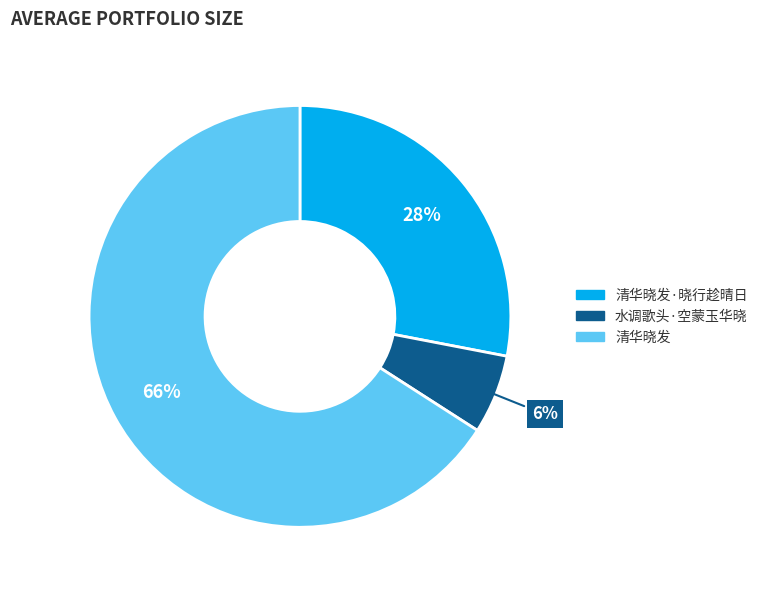

Is there a majority slice in this chart?

Yes